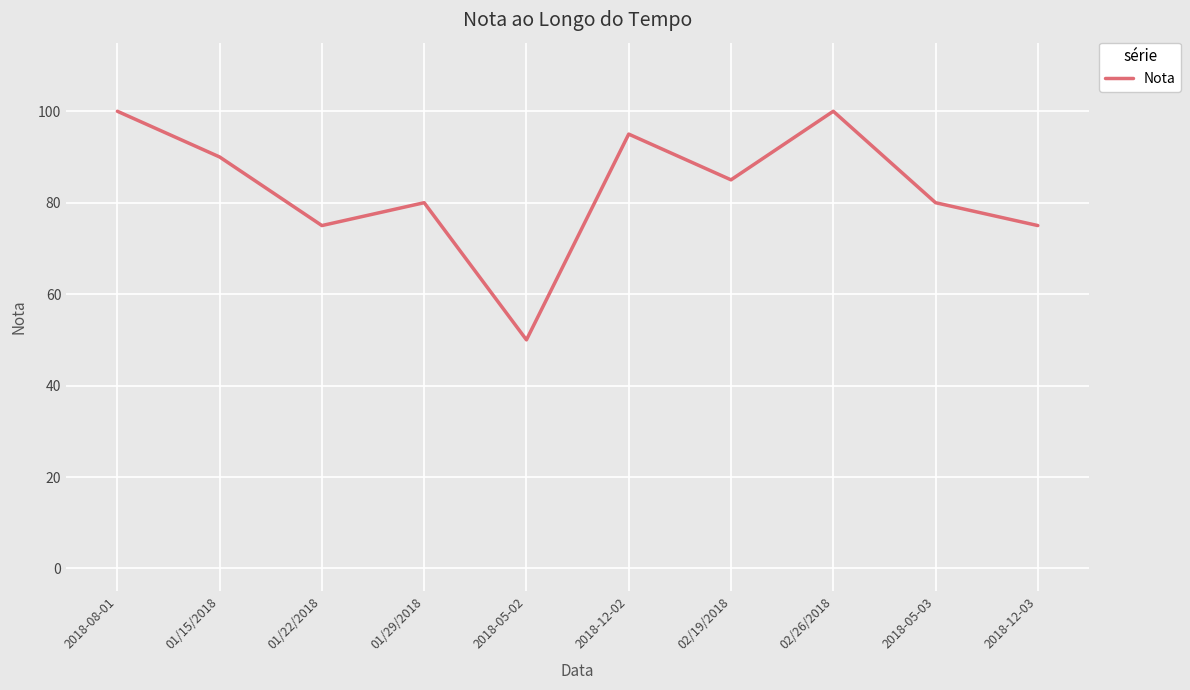

Is it true that the value at 2018-05-02 is 50?

True